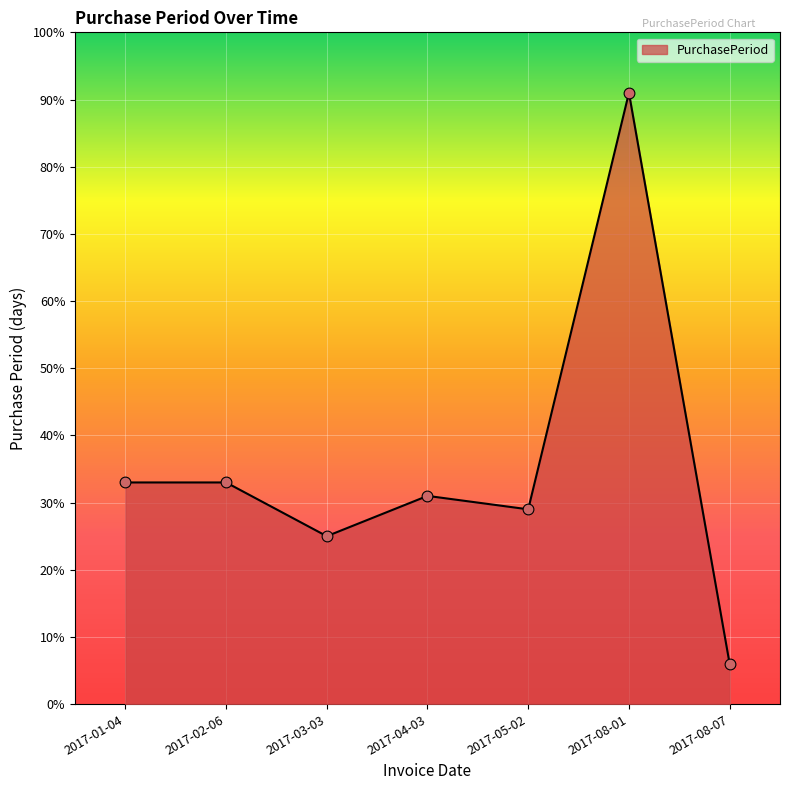

What is the ratio of the value at 2017-08-07 to the value at 2017-08-01?

0.1